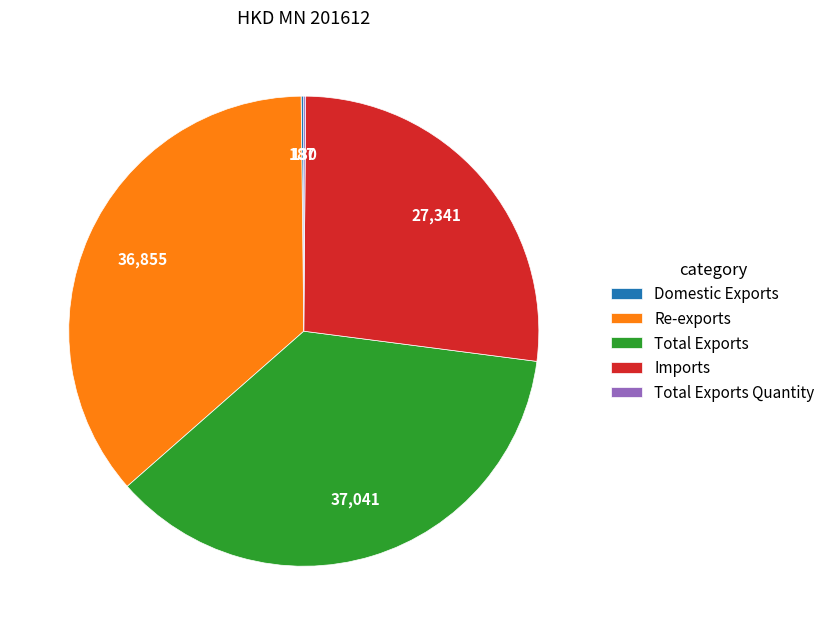

Approximately how many times larger is the value at Re-exports compared to Imports?

1.3